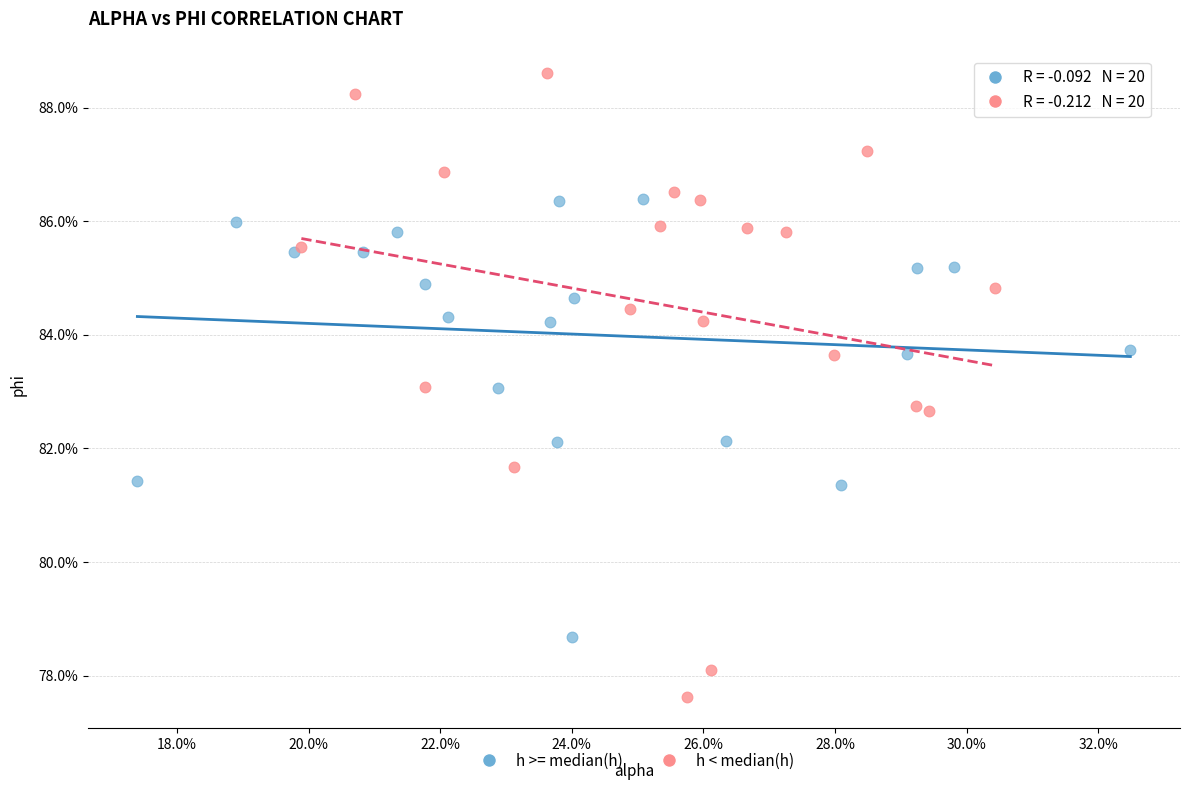

Which series contains the highest Y value?

h < median(h)